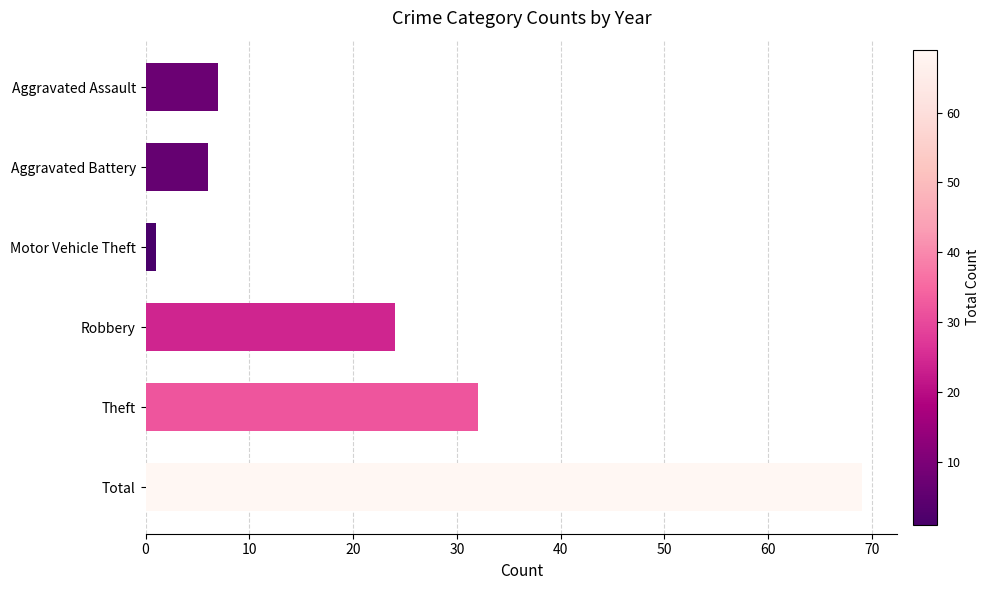

List the labels in order of value, largest first.

Total, Theft, Robbery, Aggravated Assault, Aggravated Battery, Motor Vehicle Theft